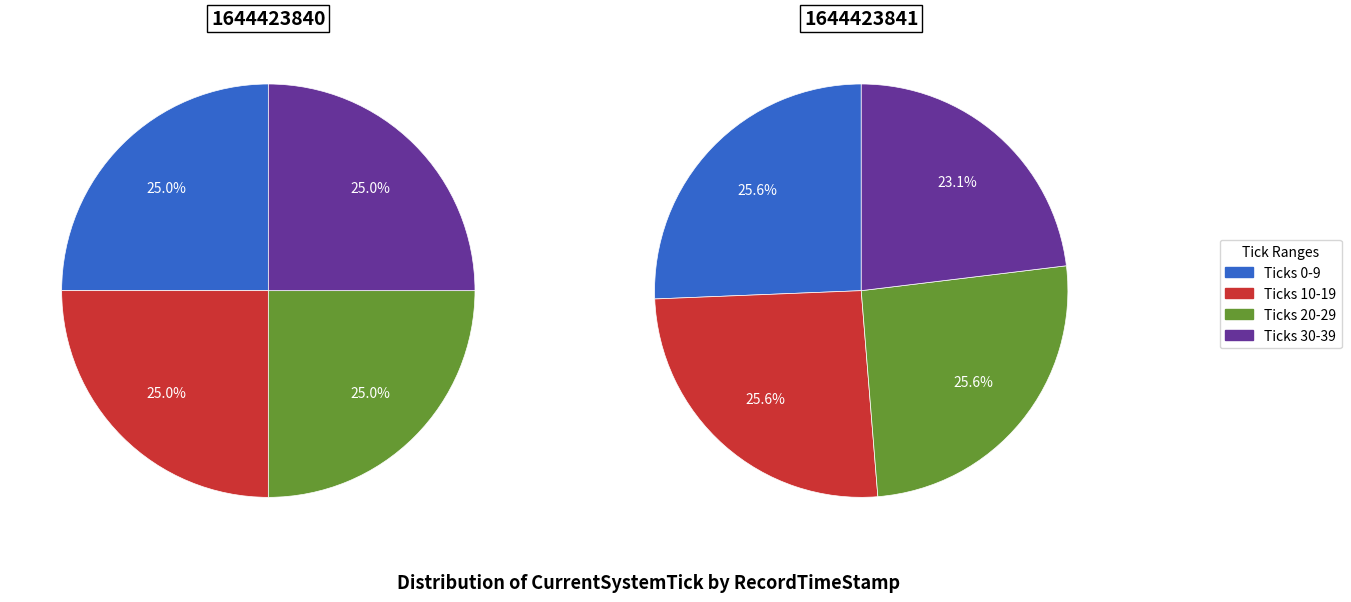

To the nearest percent, what is the difference between the largest and smallest slice percentages?

2%